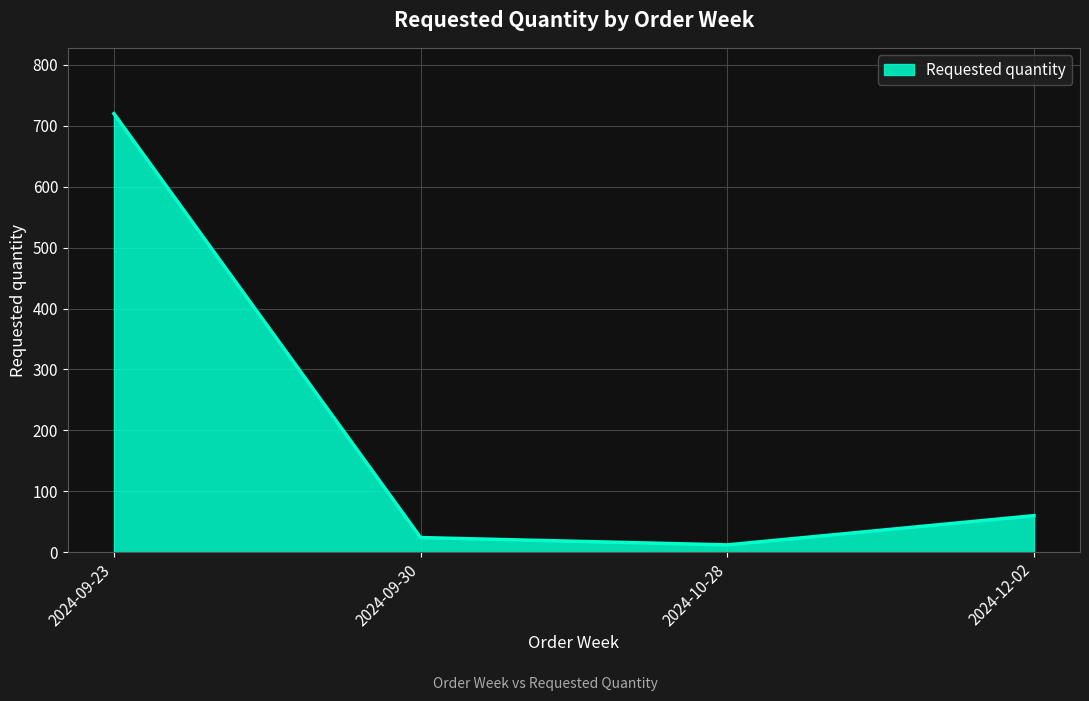

Rank the categories by value from highest to lowest.

2024-09-23, 2024-12-02, 2024-09-30, 2024-10-28